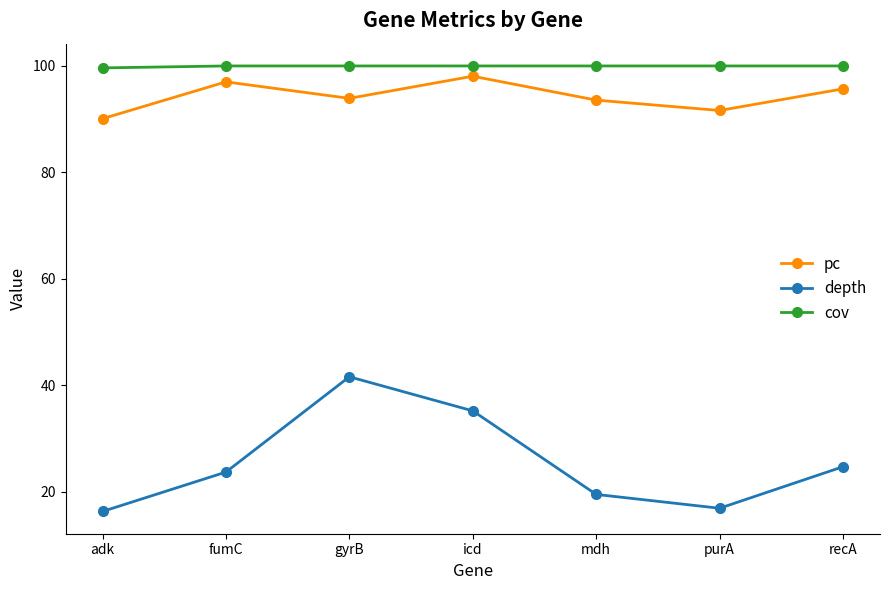

At how many categories does at least one series exceed 96?

7